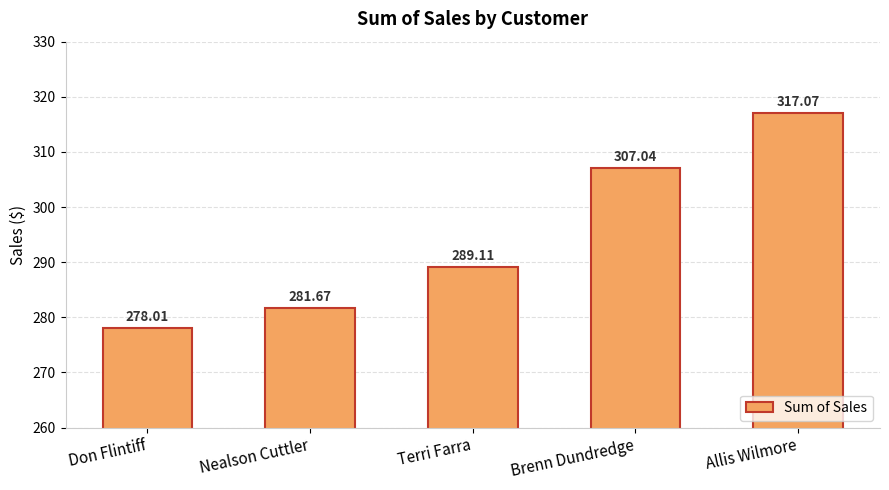

What is the value of the 3rd bar from the left?

289.1